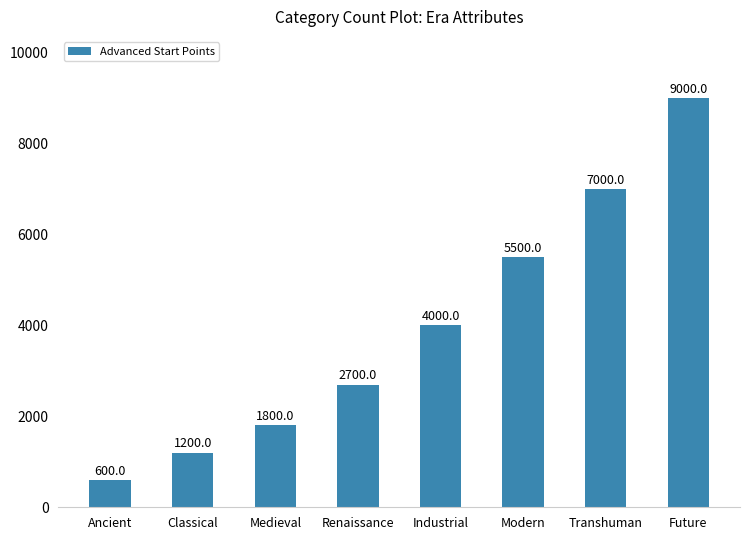

Rank the categories by value from lowest to highest.

Ancient, Classical, Medieval, Renaissance, Industrial, Modern, Transhuman, Future